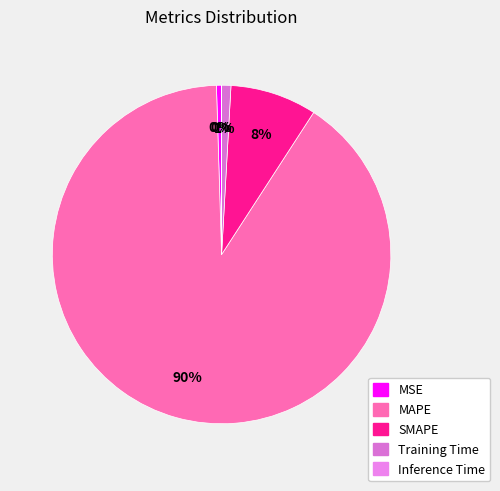

Does MAPE account for over 50% of the chart?

Yes